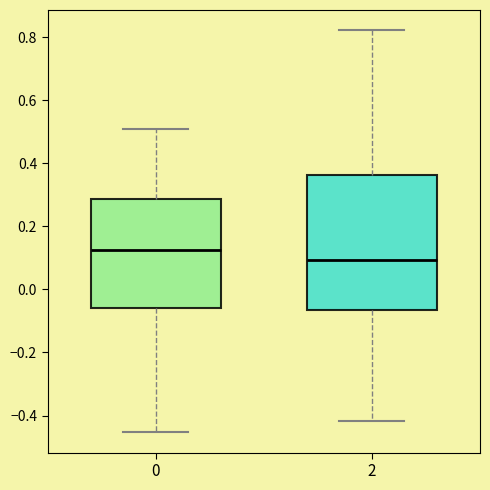

Reading left to right, read every box against the y-axis: the position of its median line, the range the box covers, and the ends of its whiskers. The values are not printed on the chart, so give them approximately, as read against the axis.

0: median 0.12, box -0.06 to 0.28, whiskers -0.46 to 0.50
2: median 0.10, box -0.06 to 0.36, whiskers -0.42 to 0.82